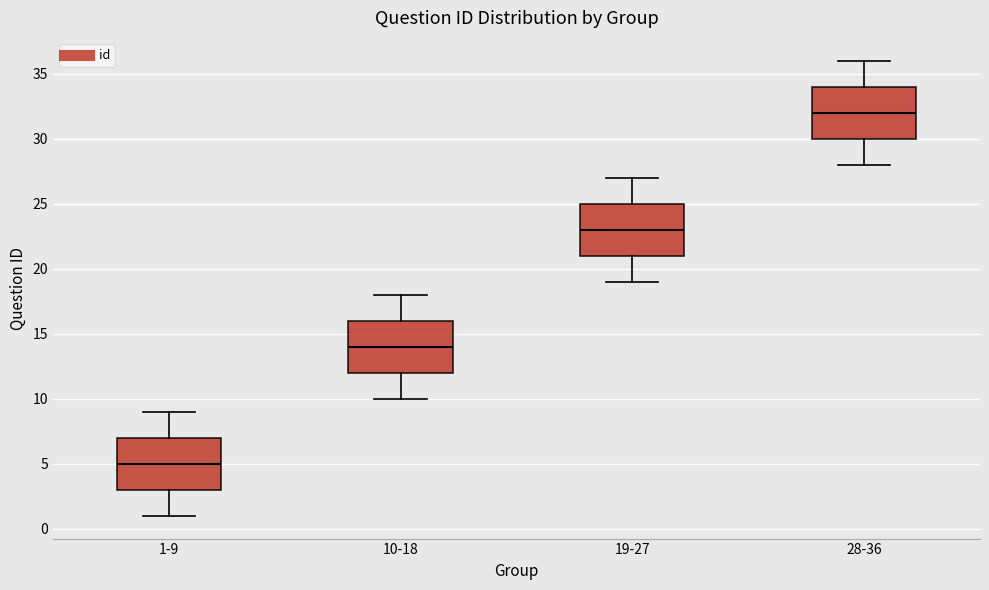

Where does the lower whisker of the box for 28-36 end on the y-axis? The values are not printed on the chart, so give them approximately, as read against the axis.

28